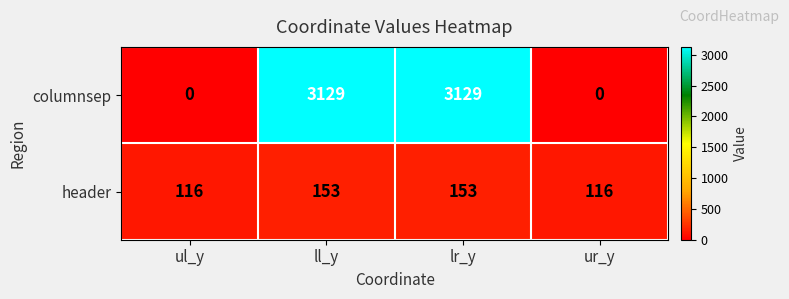

What is the total value across all series at ll_y?

3282